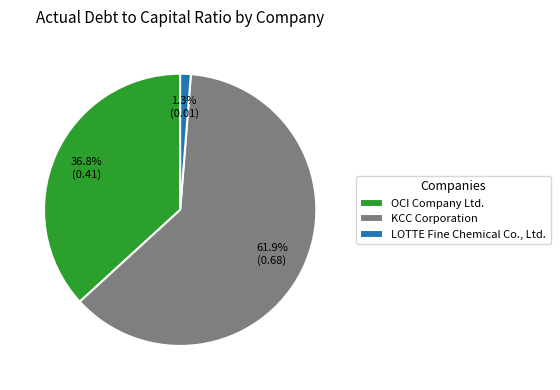

Between LOTTE Fine Chemical Co., Ltd. and OCI Company Ltd., which is larger?

OCI Company Ltd.